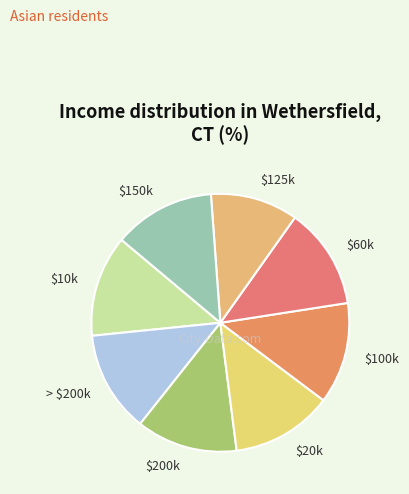

Is there any slice that represents more than half of the pie?

No